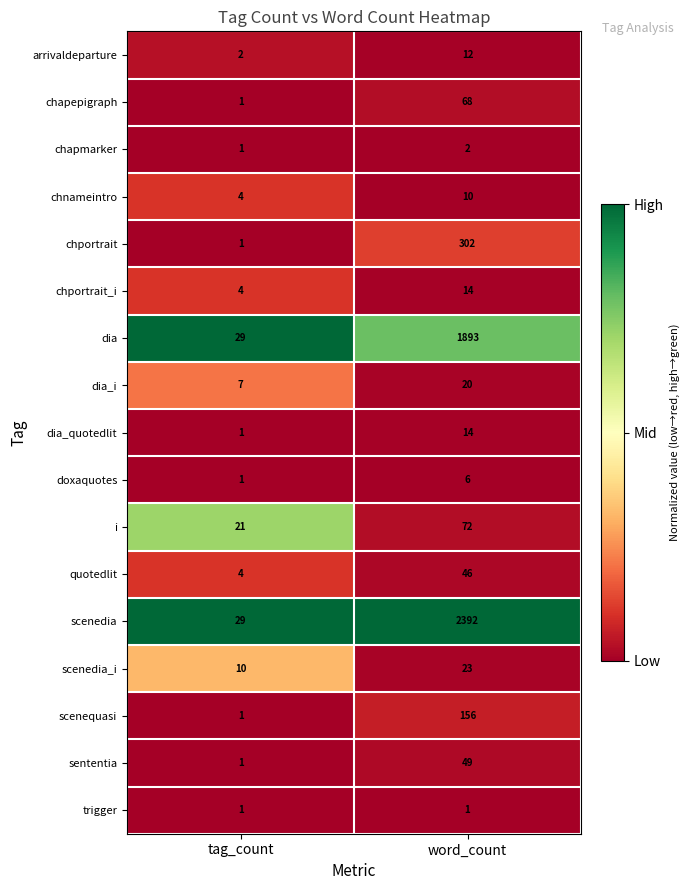

True or false: doxaquotes has a value of 11 at word_count.

False